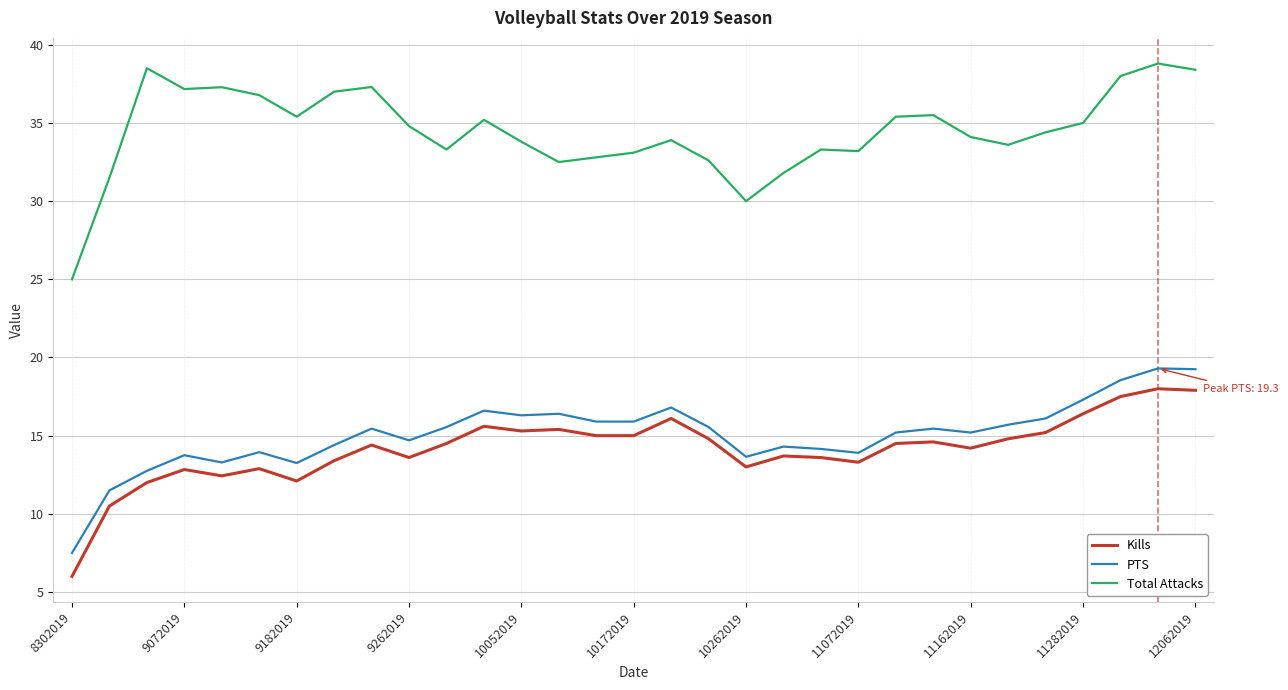

What is the smallest value displayed?

6.0